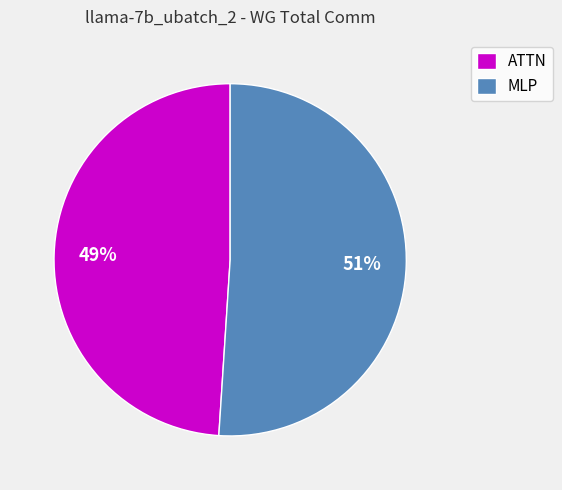

To the nearest percent, what is the combined percentage of ATTN and MLP?

100%